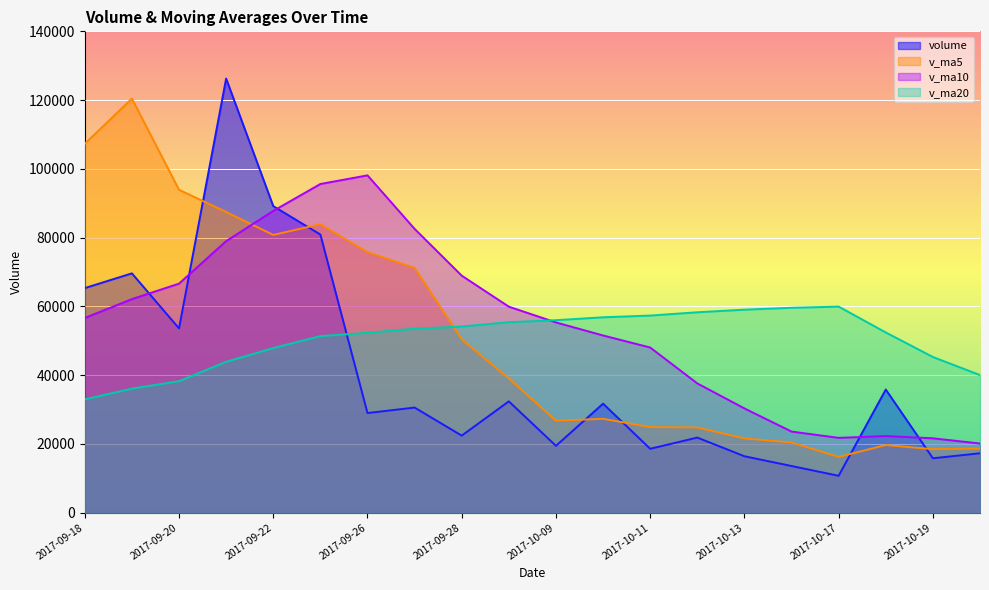

What is the difference between the maximum and second lowest values in the volume series?

112688.6